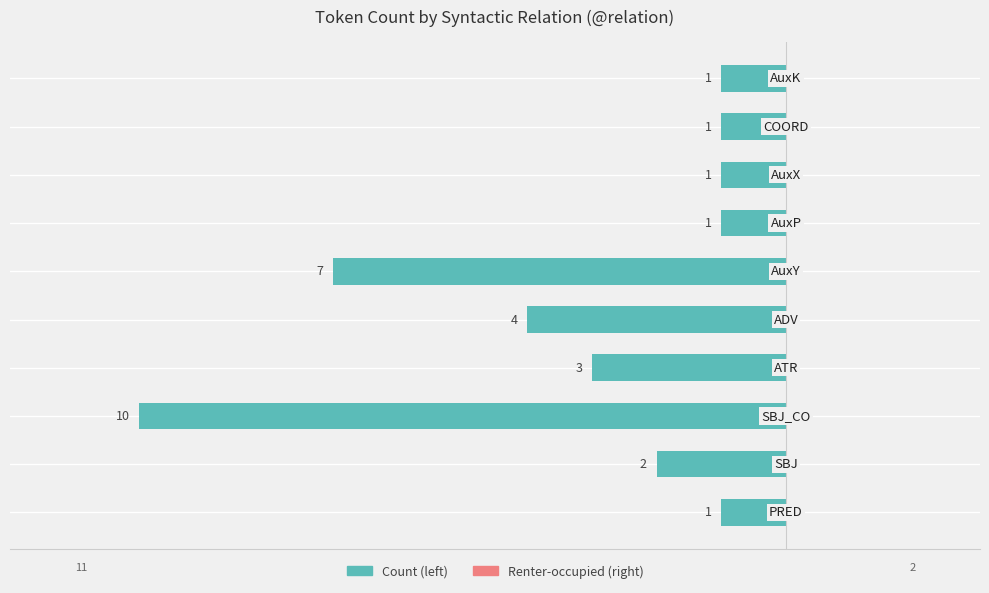

How many bars are there in total?

10